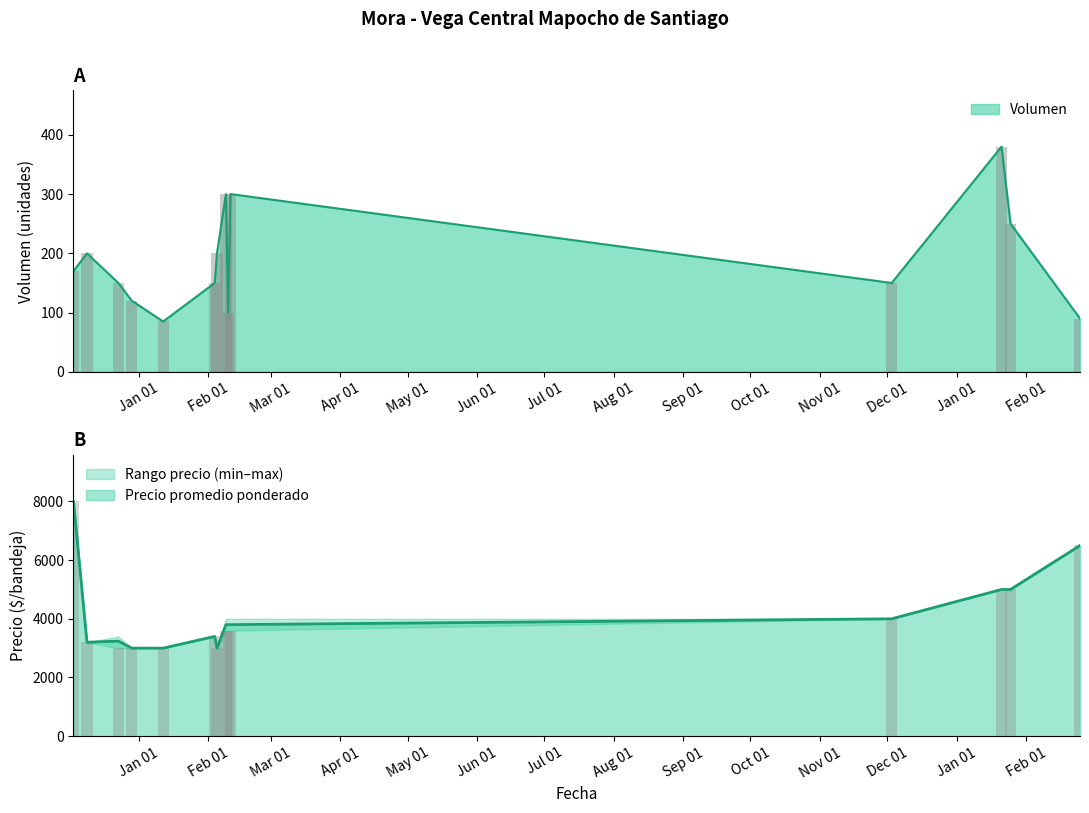

Reading left to right, what are all the values shown in this chart?

Volumen: 170	200	150	120	85	150	200	300	100	300	150	380	250	90
Precio promedio ponderado: 8000	3200	3240	3000	3000	3400	3000	3800	3800	3800	4000	5000	5000	6500
Precio minimo: 8000	3200	3000	3000	3000	3400	3000	3600	3600	3600	4000	5000	5000	6500